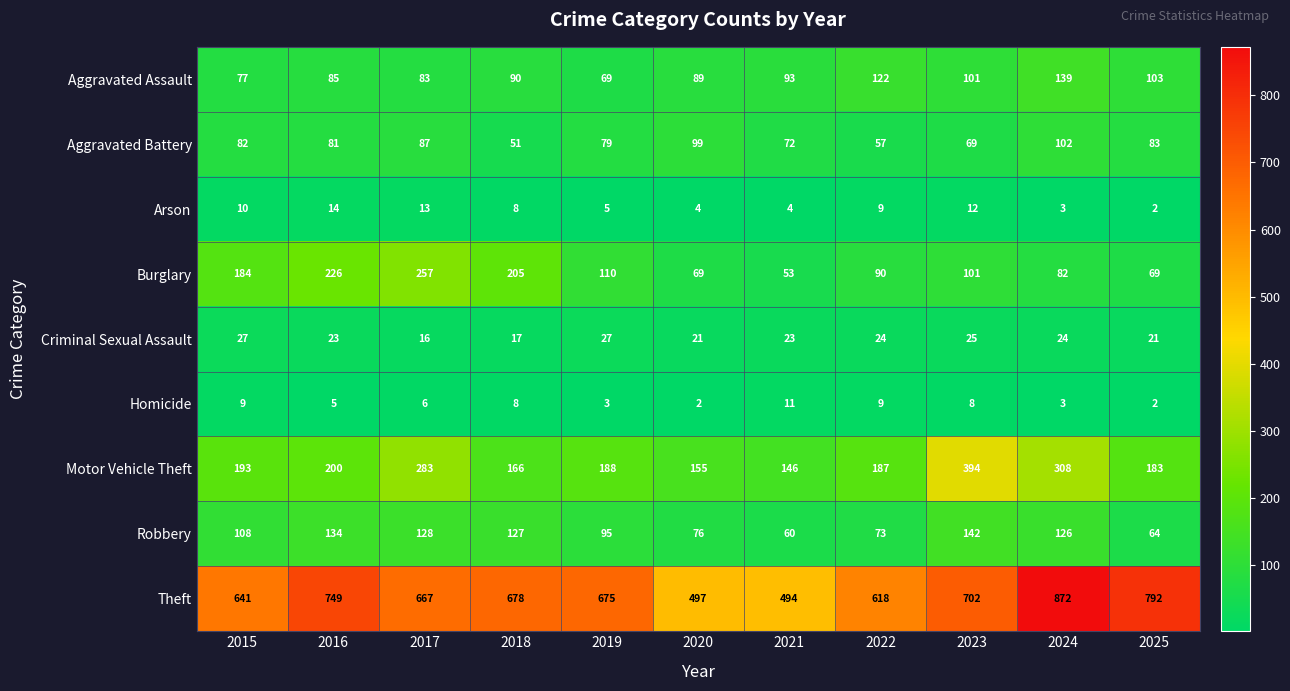

Which series changed the most between 2021 and 2023?

Motor Vehicle Theft